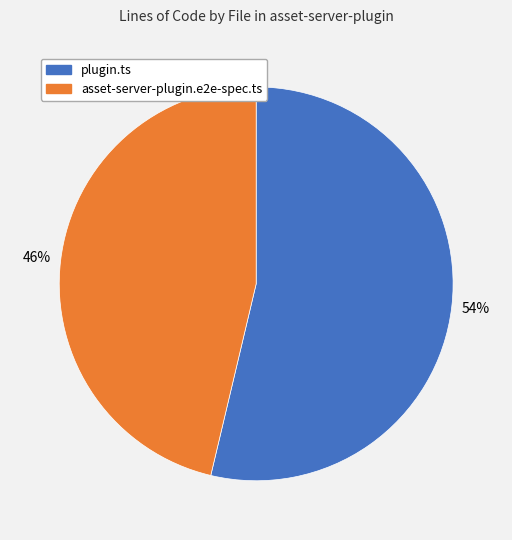

Is there any slice that represents more than half of the pie?

Yes